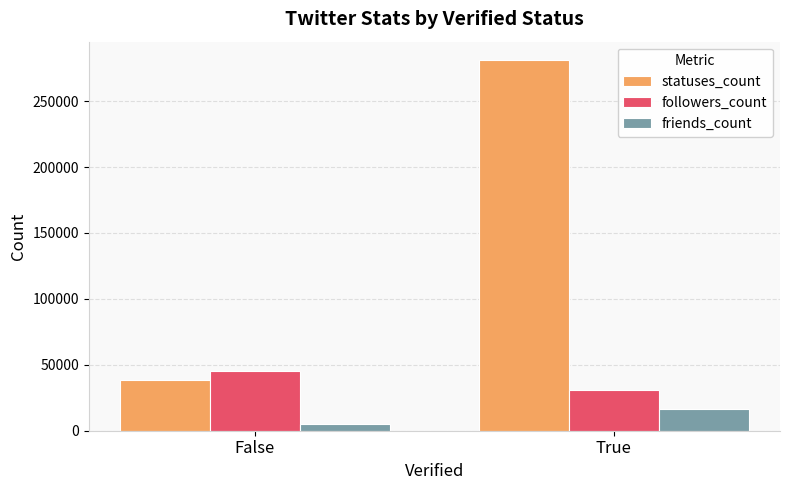

Rank the categories by friends_count value from highest to lowest.

True, False